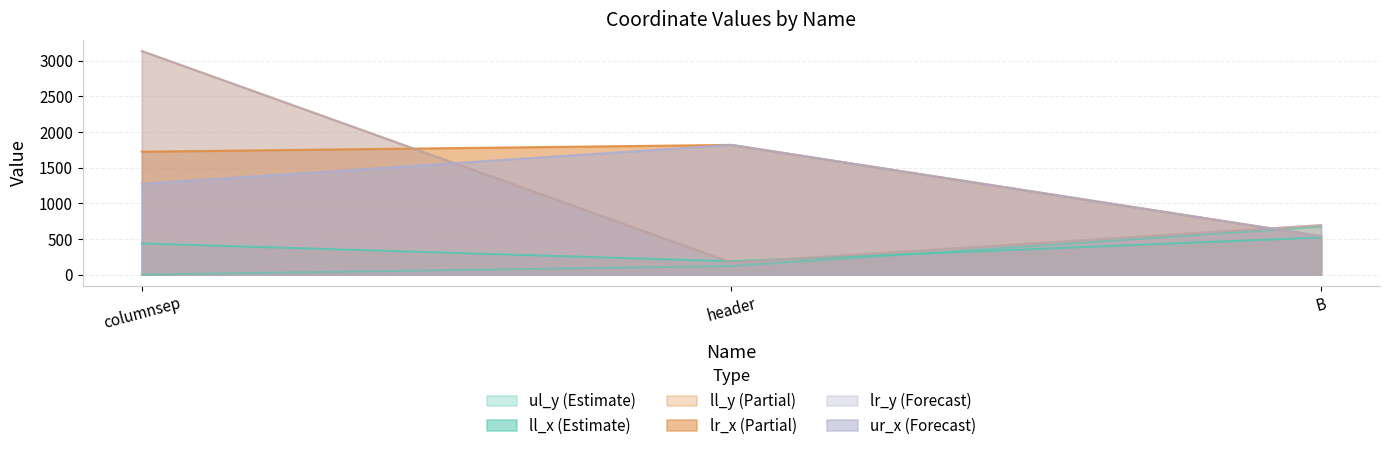

List the series in order of their peak value, highest first.

ll_y, lr_y, lr_x, ur_x, ul_y, ll_x